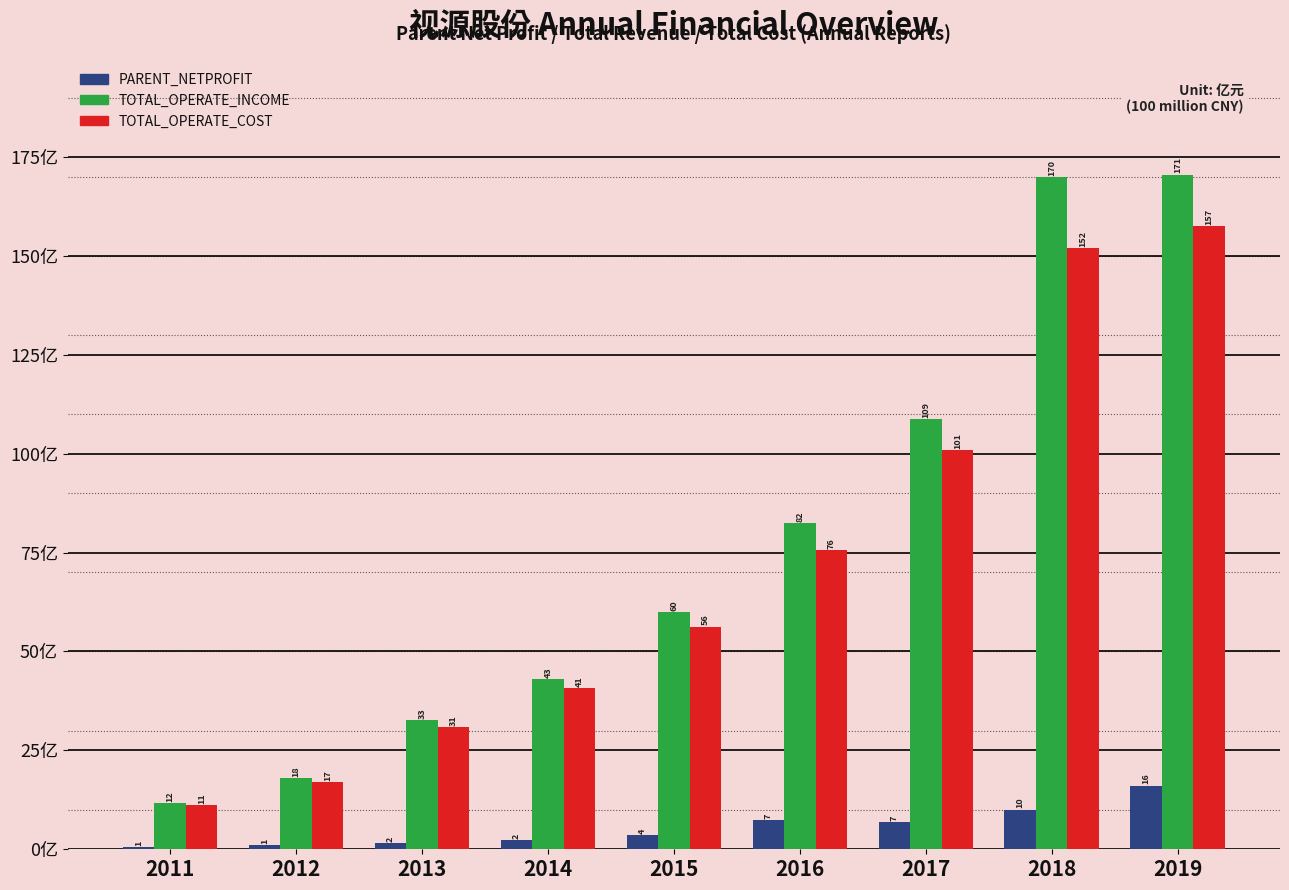

At which category is the sum across all series the highest?

2019